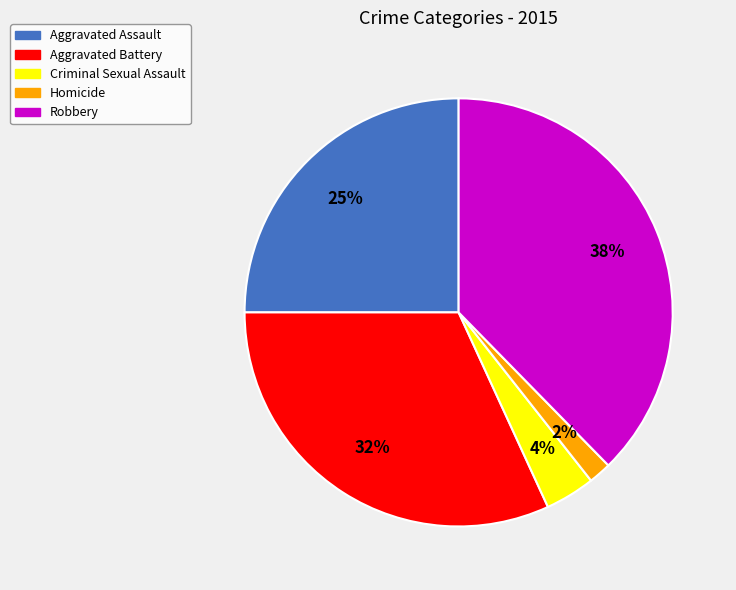

Which category has the biggest portion of the pie?

Robbery